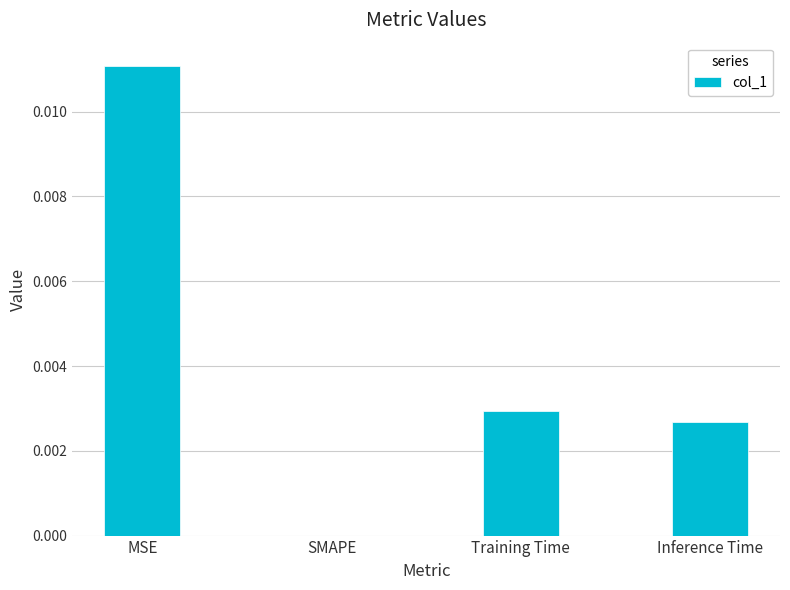

Between Inference Time and MSE, which is larger?

MSE